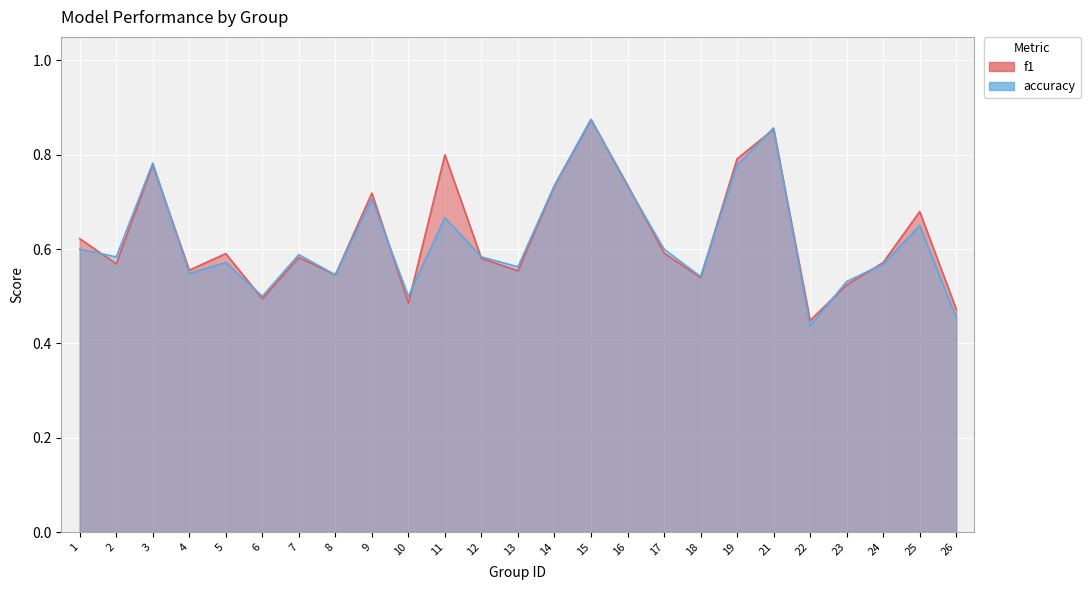

Where is f1 nearest to the value 0?

22